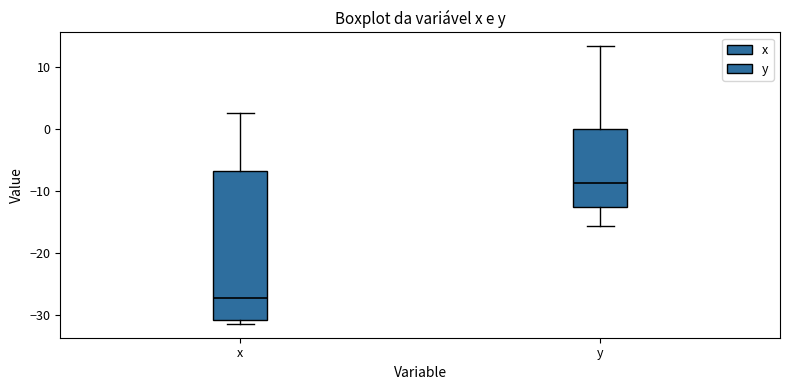

Reading left to right, transcribe this box plot: for each box, give where its median line is, the range the box spans, and where its two whiskers end, as read against the y-axis. The values are not printed on the chart, so give them approximately, as read against the axis.

x: median -27, box -31 to -7, whiskers -31 (just below the box's lower edge) to 3
y: median -9, box -13 to 0, whiskers -16 to 13